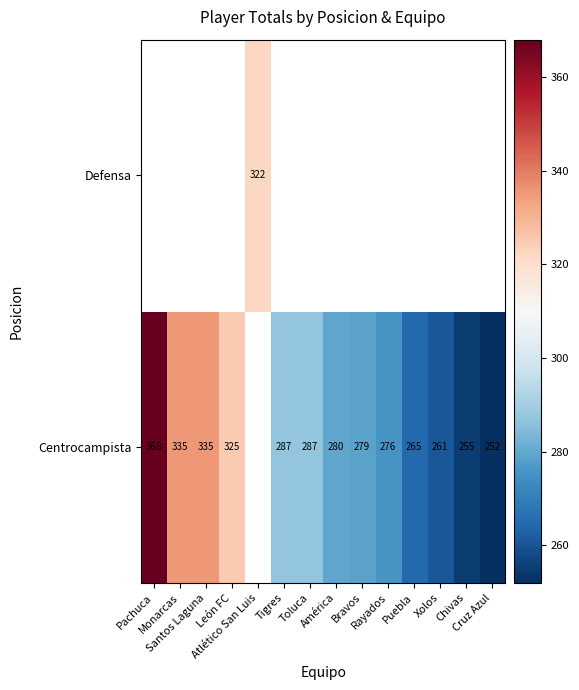

At how many categories does at least one series exceed 330?

3